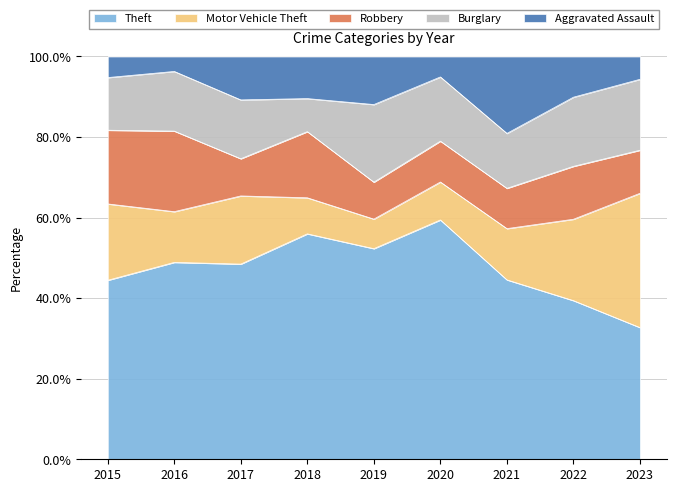

What is the total value across all series at 2019?

100.0